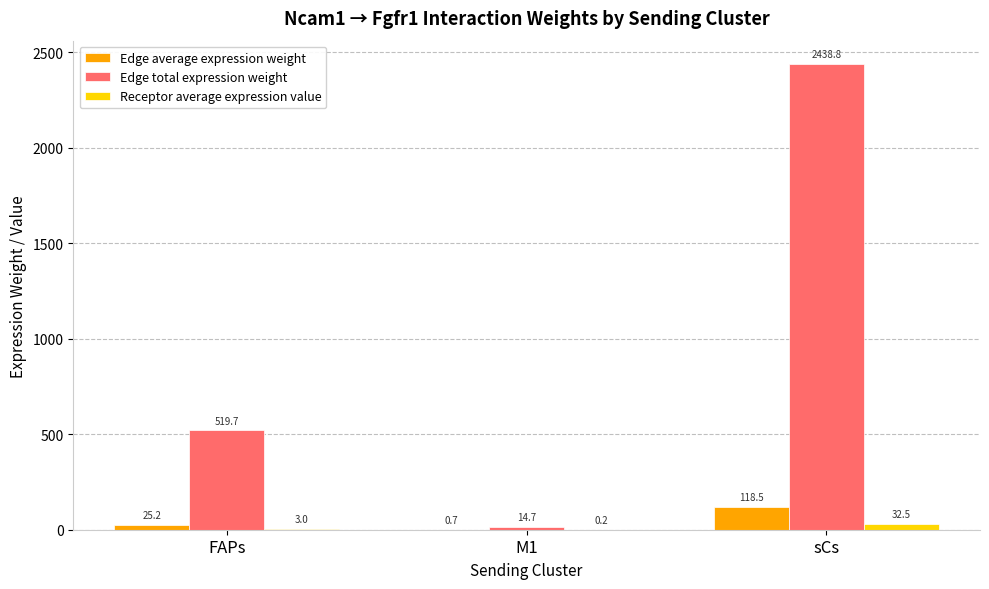

Which category has the highest value across all series?

sCs